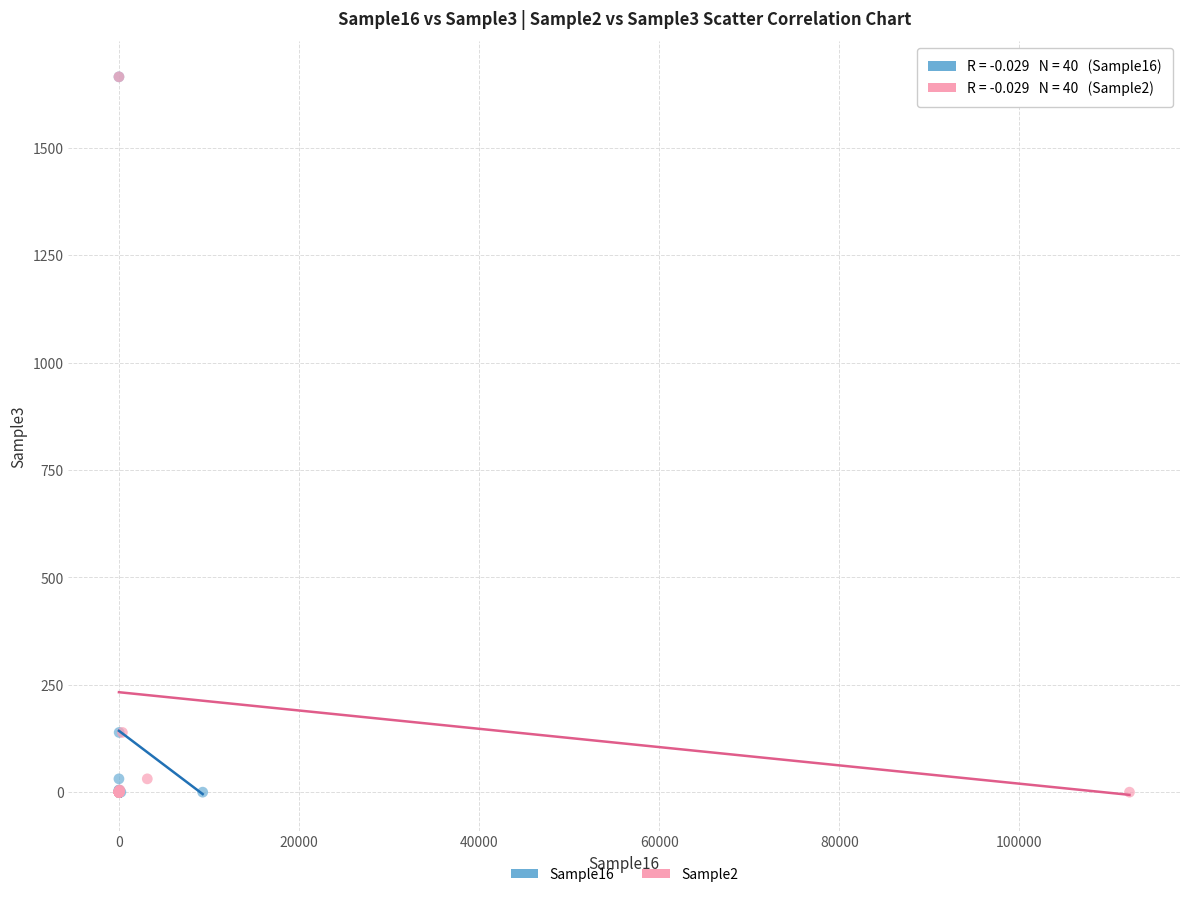

What are all the series names shown in the legend?

Sample16, Sample2